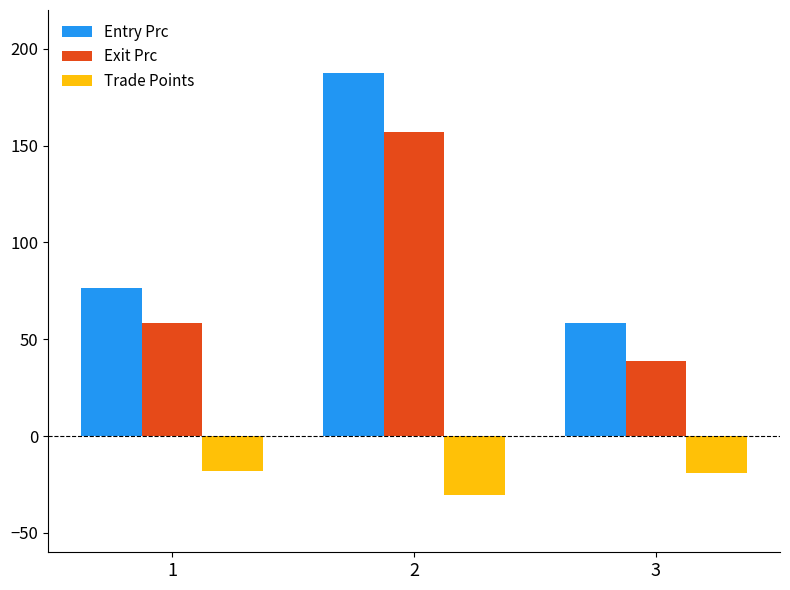

Read the Entry Prc value at 1.

76.6